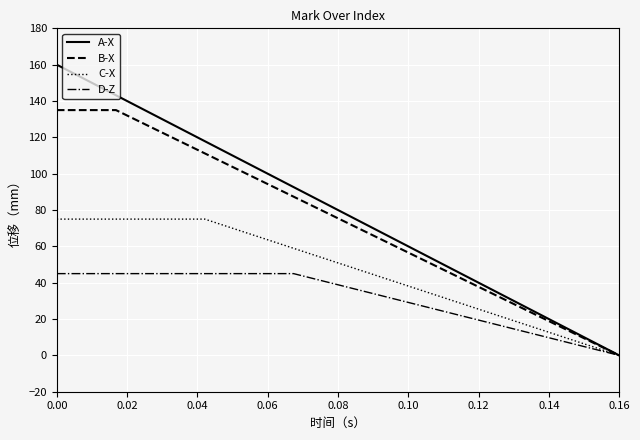

What are all the series names shown in the legend?

A-X, B-X, C-X, D-Z